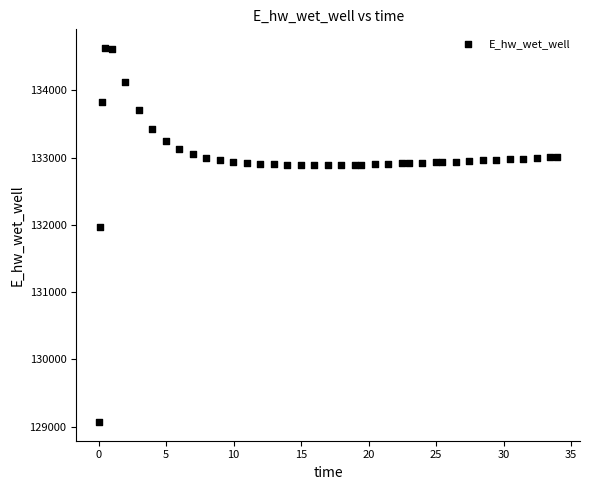

What is the range of Y values (max minus min)?

5557.7